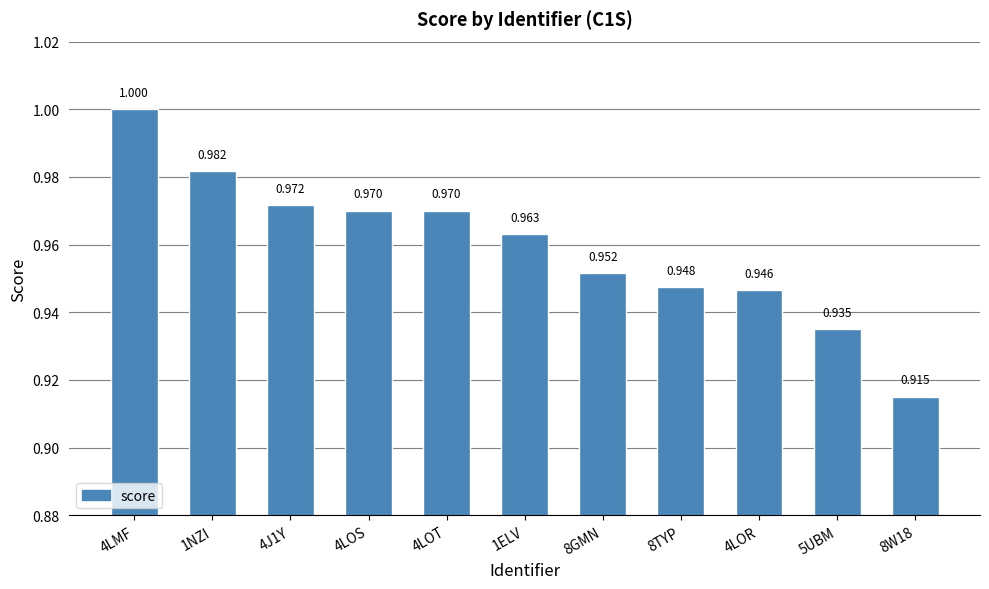

Which has a higher value, 8TYP or 5UBM?

8TYP